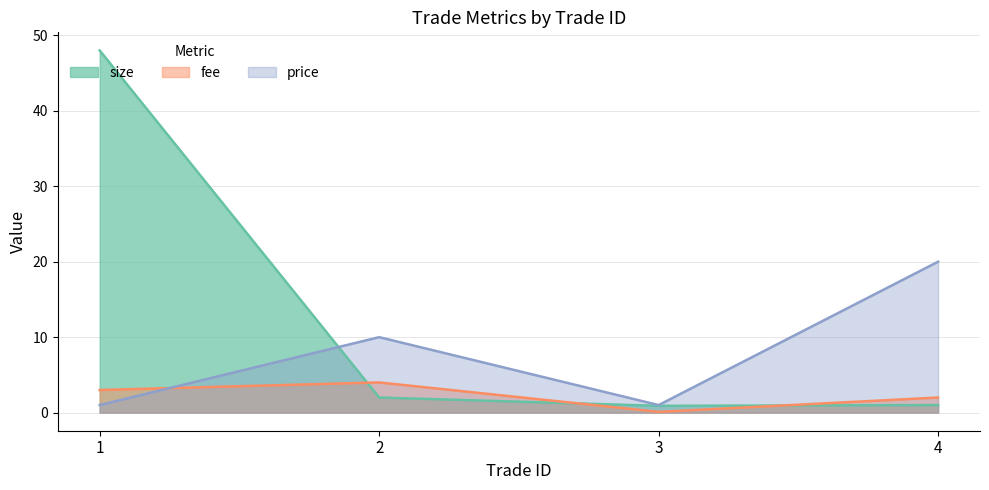

Between 2 and 3, which is larger?

2